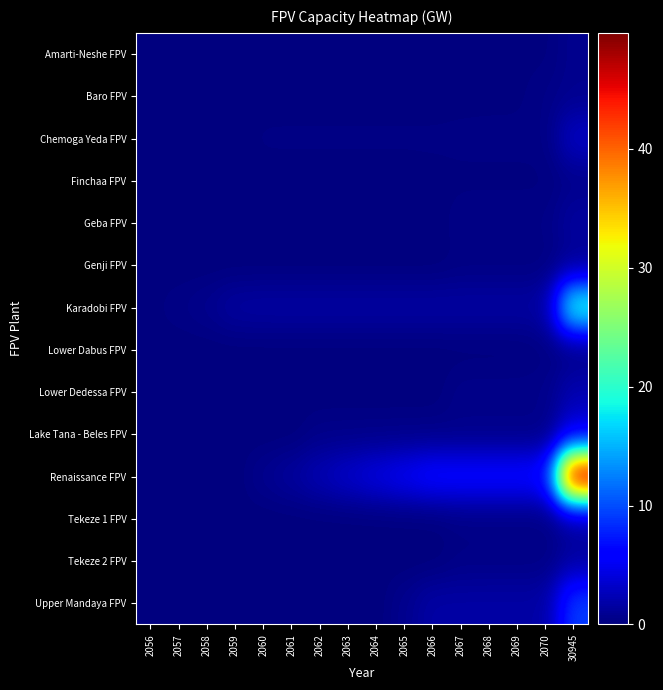

Which category has the highest value across all series?

30945